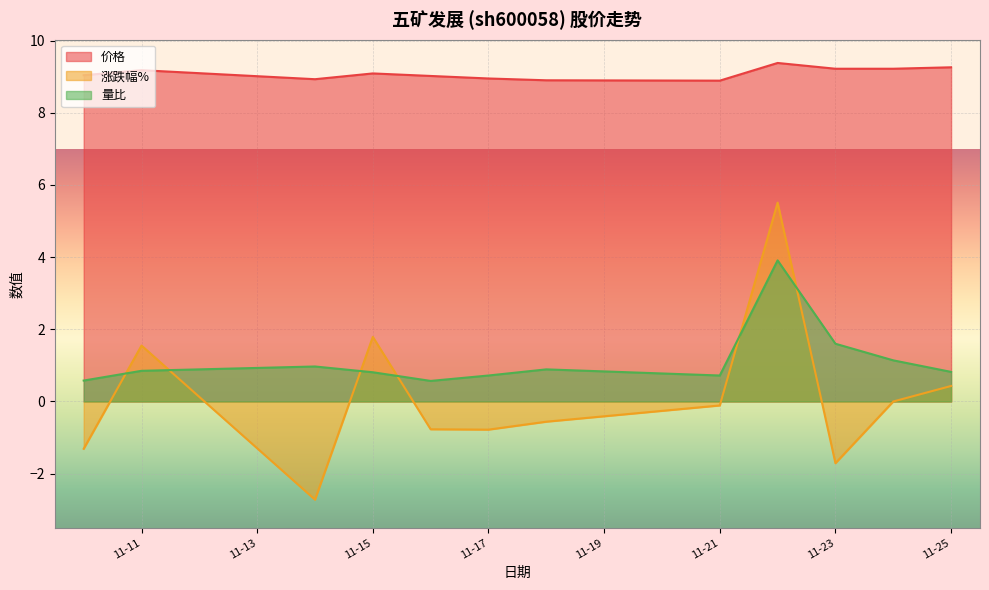

What is the value of the 涨跌幅% point at the 5th from the left?

-0.8